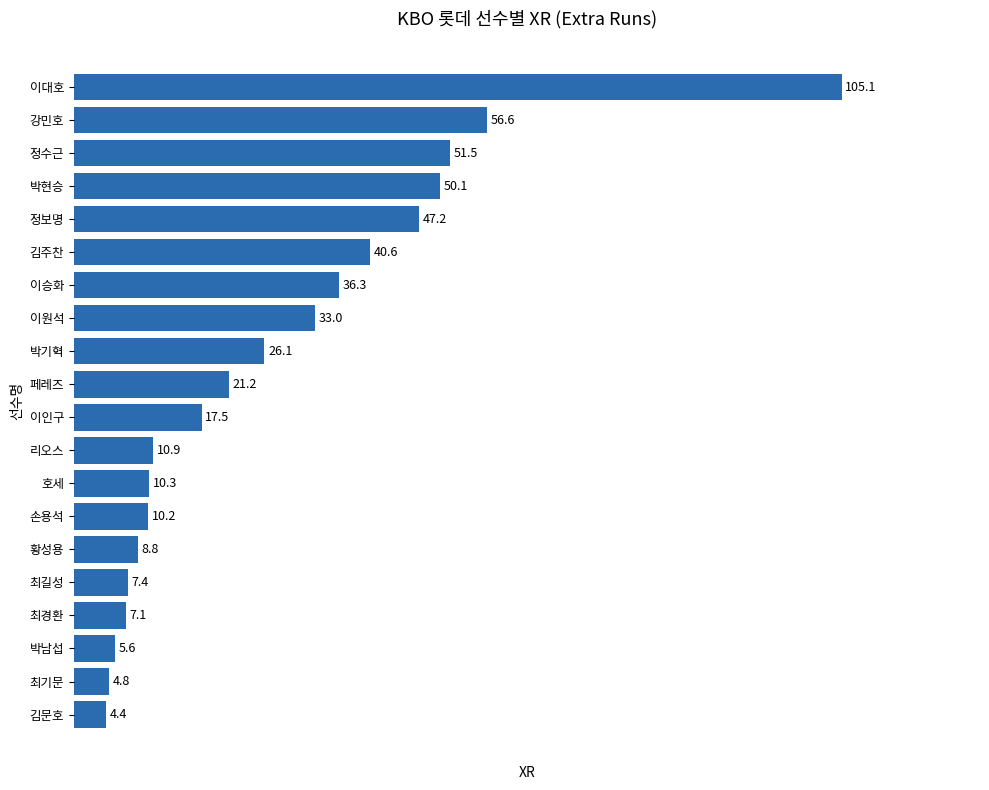

What is the ratio of the value at 최기문 to the value at 황성용?

0.5